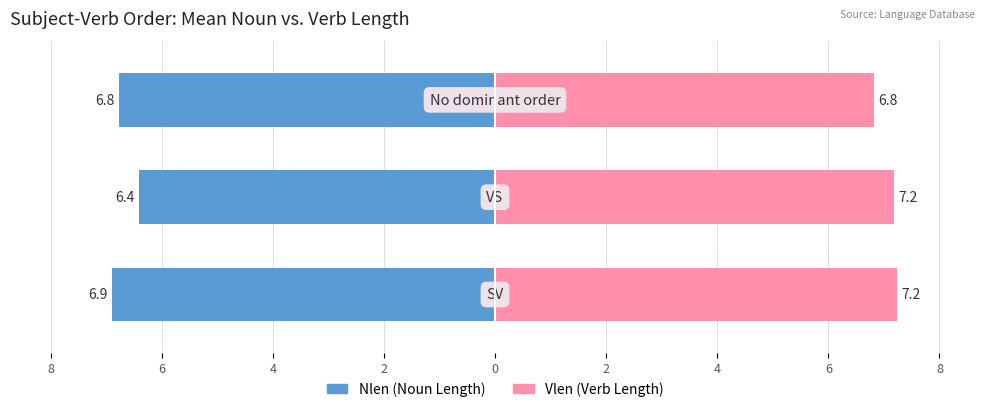

Which series has the widest spread of values?

Nlen (Noun Length)